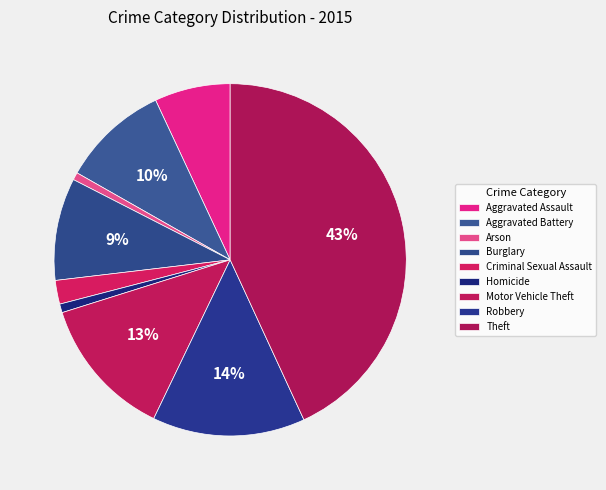

Which has a higher value, Criminal Sexual Assault or Arson?

Criminal Sexual Assault